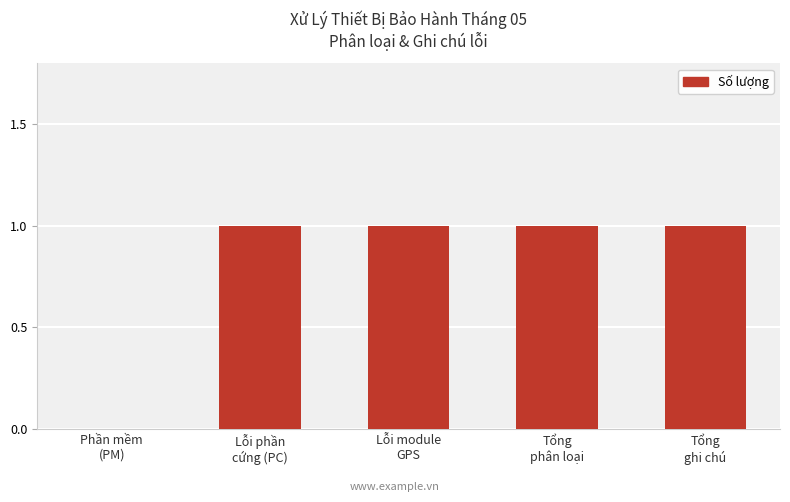

What is the maximum value shown in the chart?

1